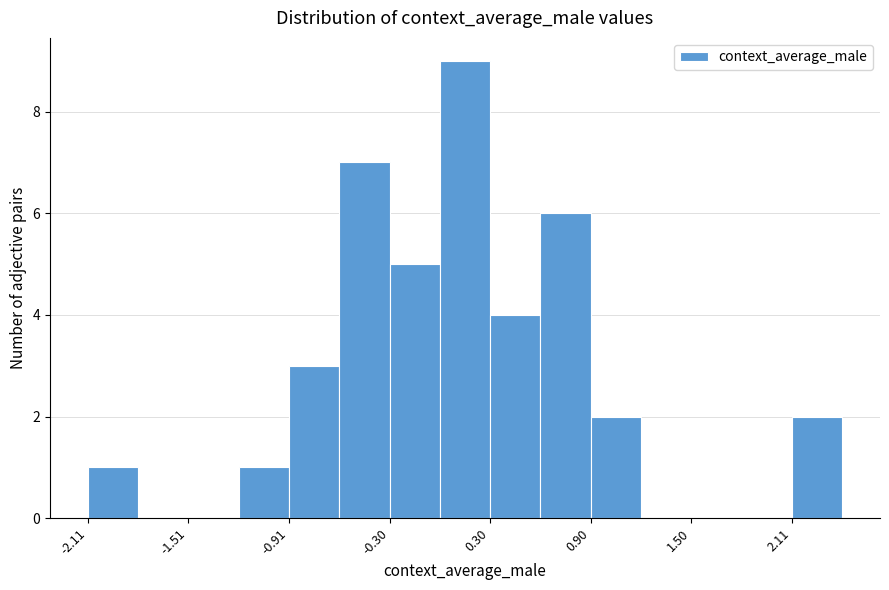

Around what value on the x-axis is the tallest bar? Give the approximate position of its centre, as read against the axis.

0.1